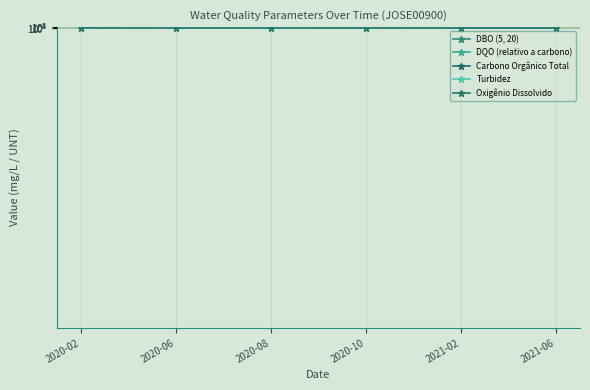

True or false: Oxigênio Dissolvido has a value of 0.5 at 2020-10.

True